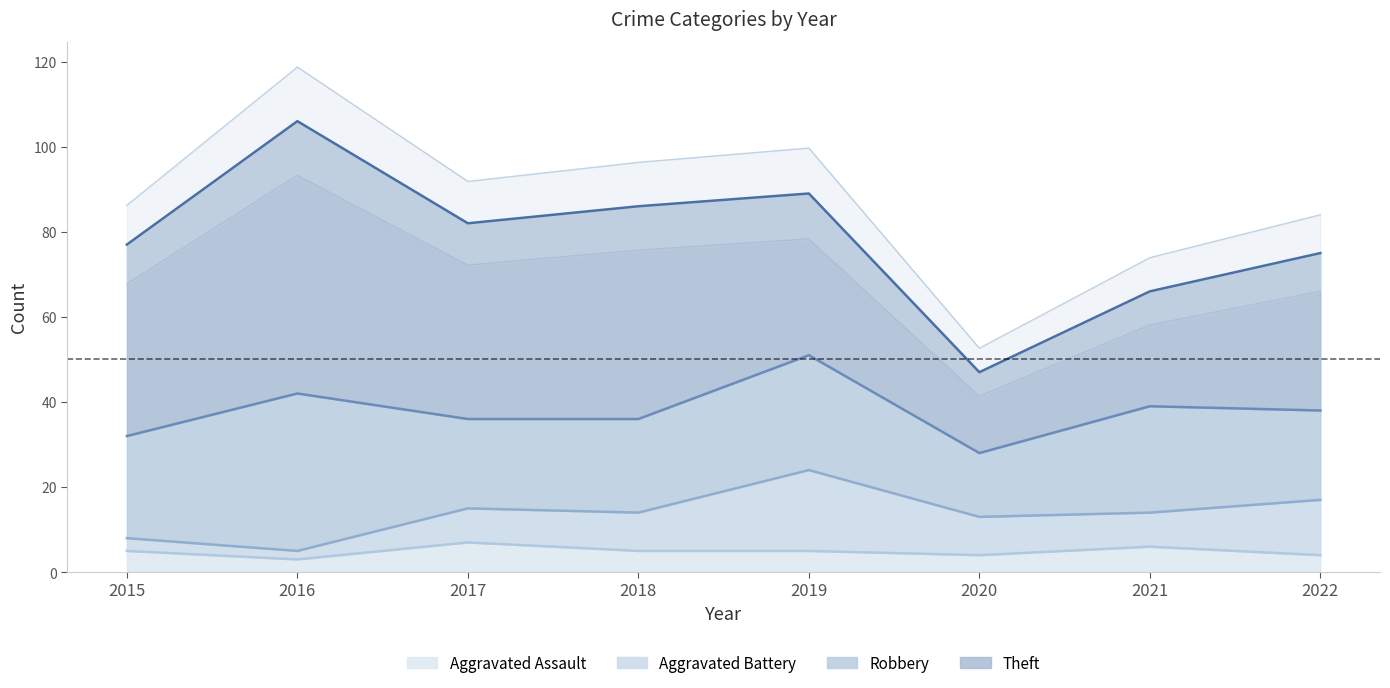

At which label does Theft first exceed 45?

2016